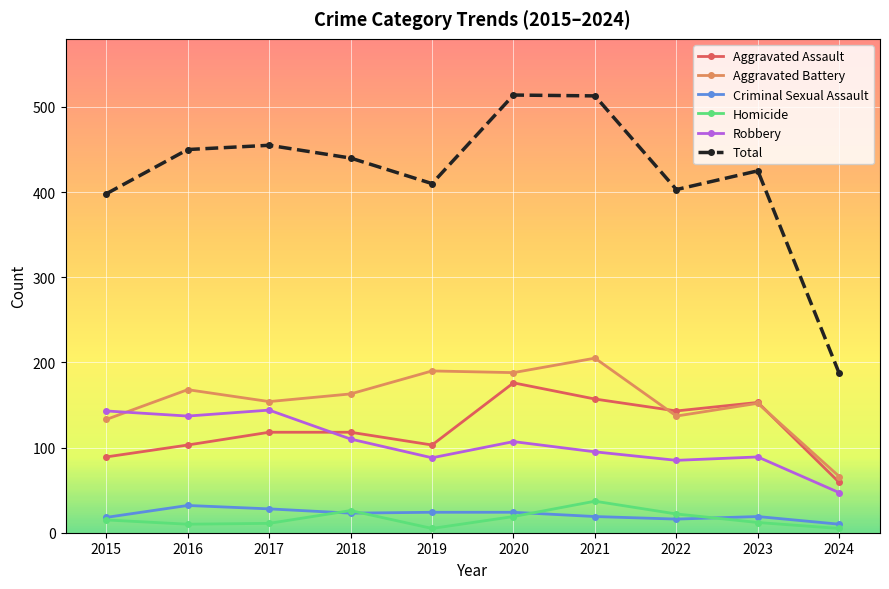

Which series has the largest range (max minus min)?

Total